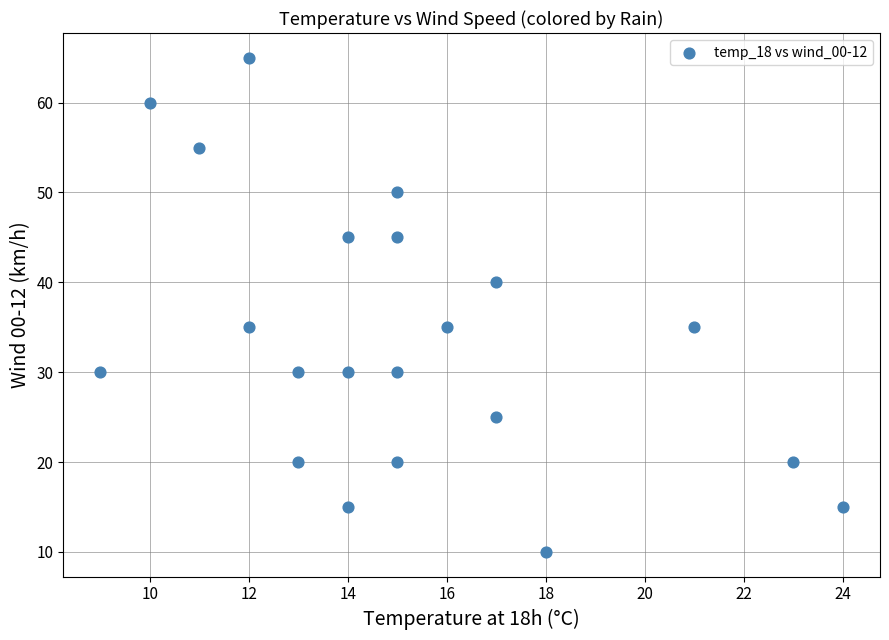

What is the range of Y values (max minus min)?

55